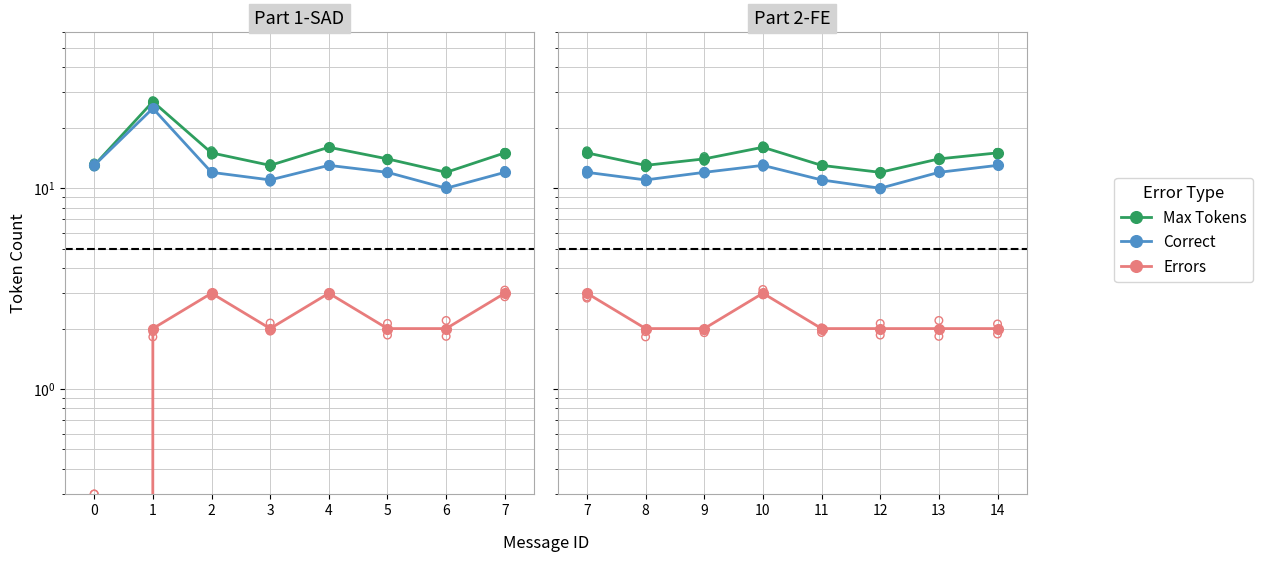

What are all the series names shown in the legend?

Max Tokens, Correct, Errors